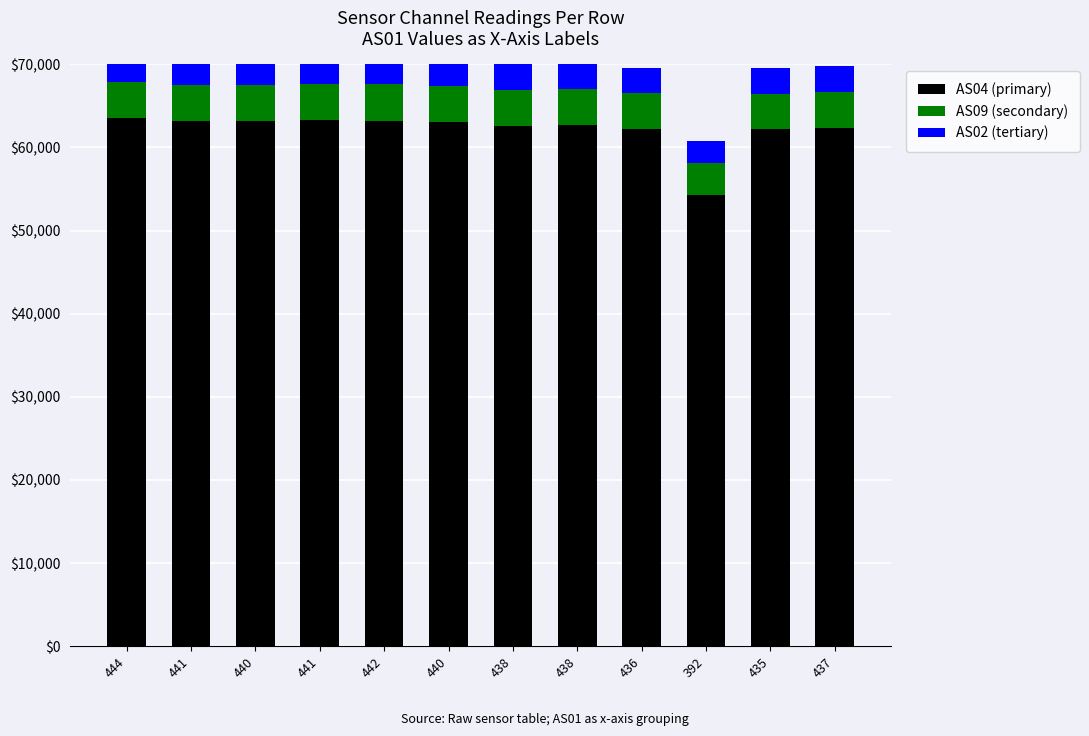

Is the value of AS04 (primary) at 435 greater than the value of AS02 (tertiary) at 437?

Yes